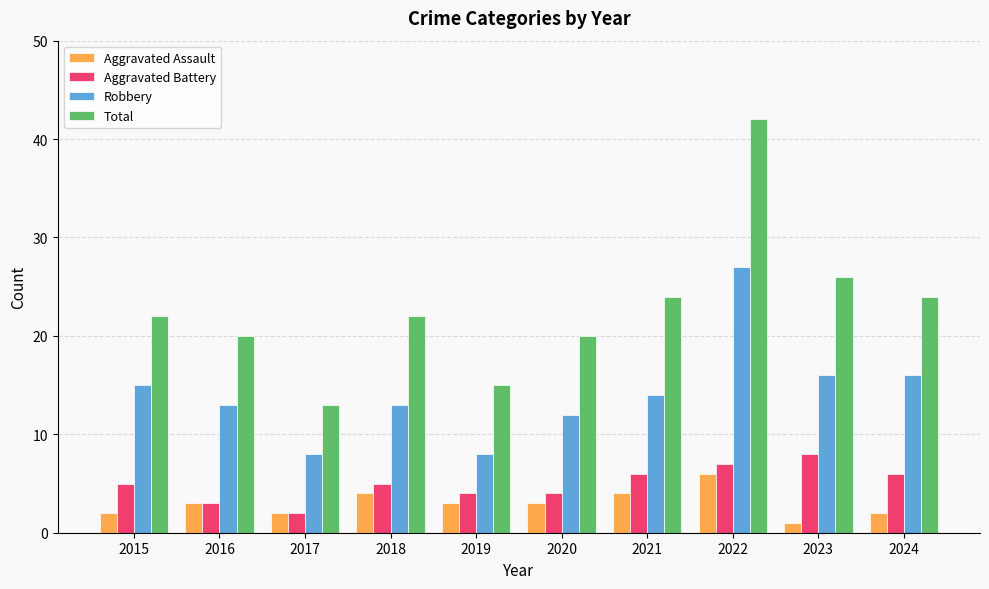

What is the greatest value displayed?

42